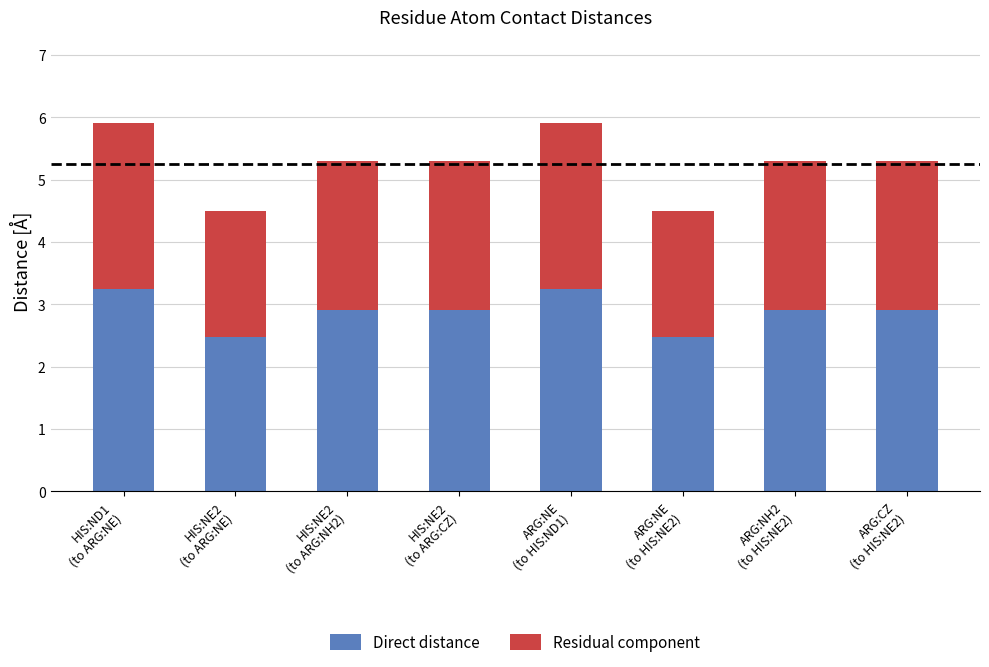

What is the minimum value for Direct distance?

2.5